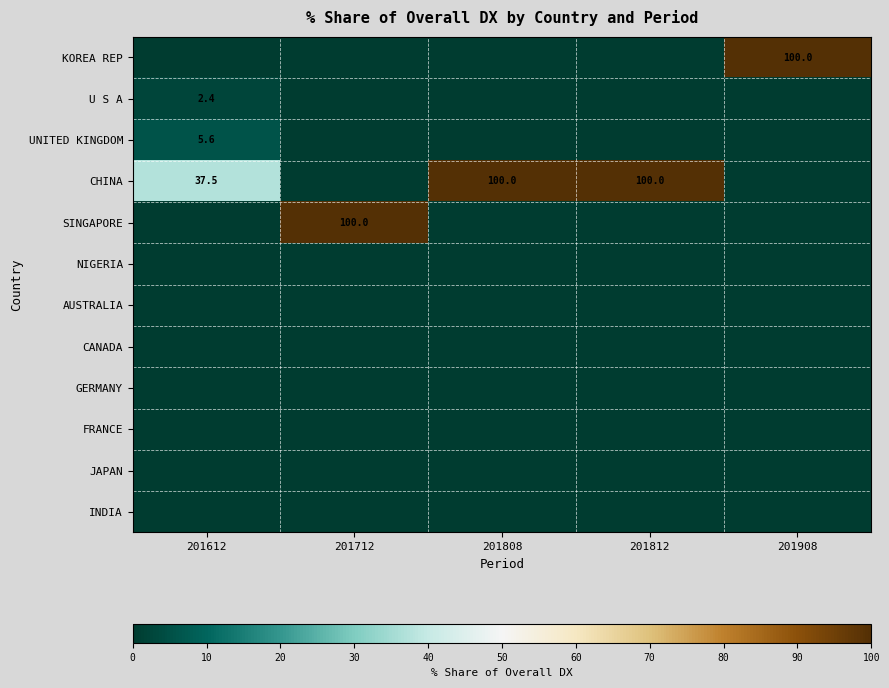

Is it true that CHINA equals 37.5 at 201612?

True